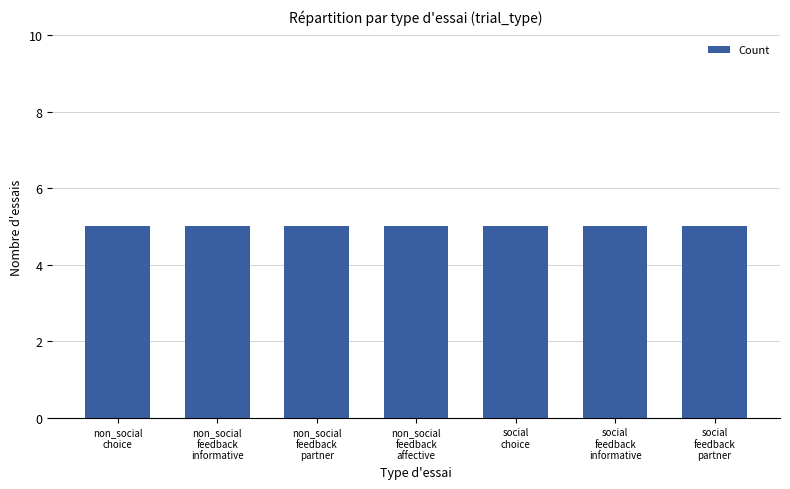

The chart shows a value of 3 at partner-social_feedback-informative. True or false?

False